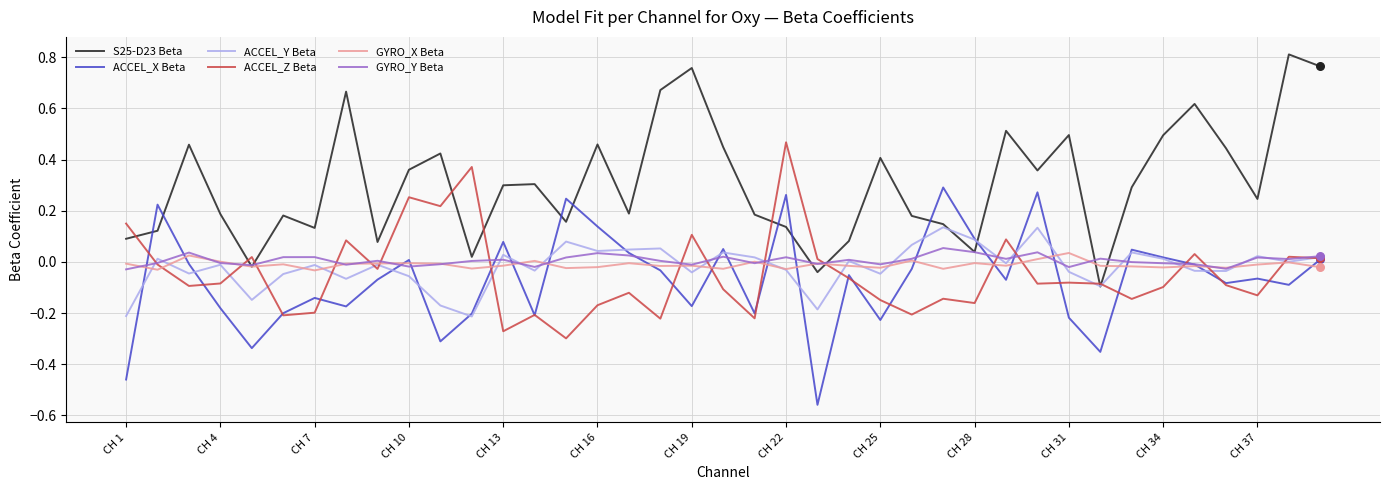

Which series has the largest total across all categories?

S25-D23 Beta